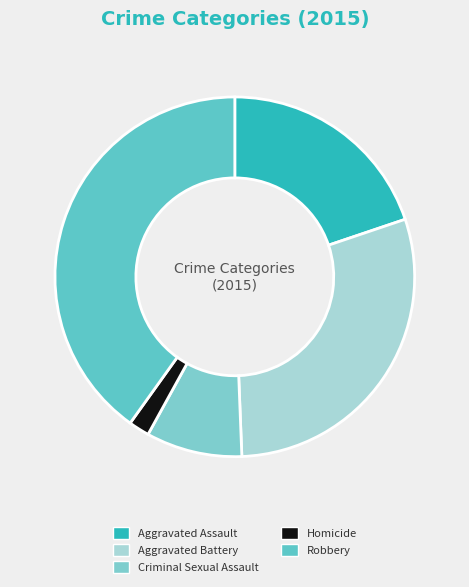

Do Criminal Sexual Assault and Aggravated Battery together represent more than half of the pie?

No